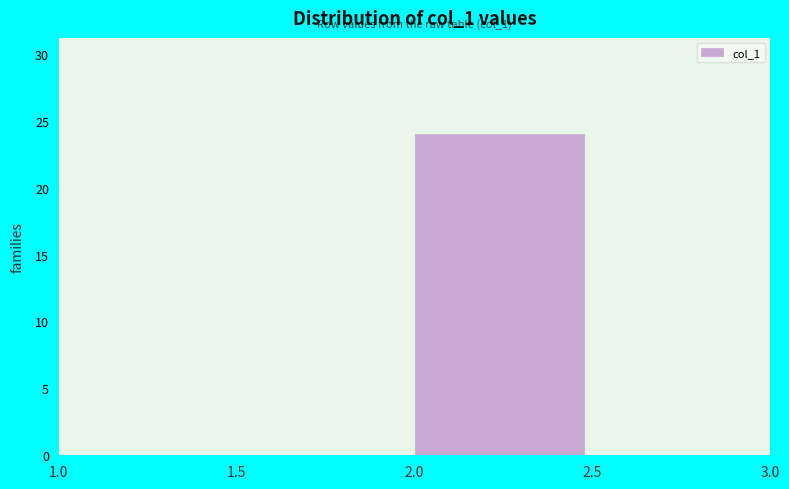

Over which range of the x-axis is the bar tallest?

2.0 to 2.5